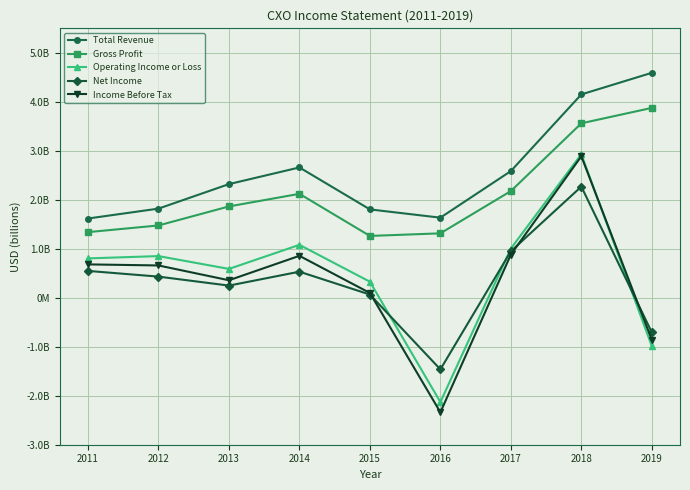

Is the value of Net Income at 2018 greater than the value of Operating Income or Loss at 2011?

Yes